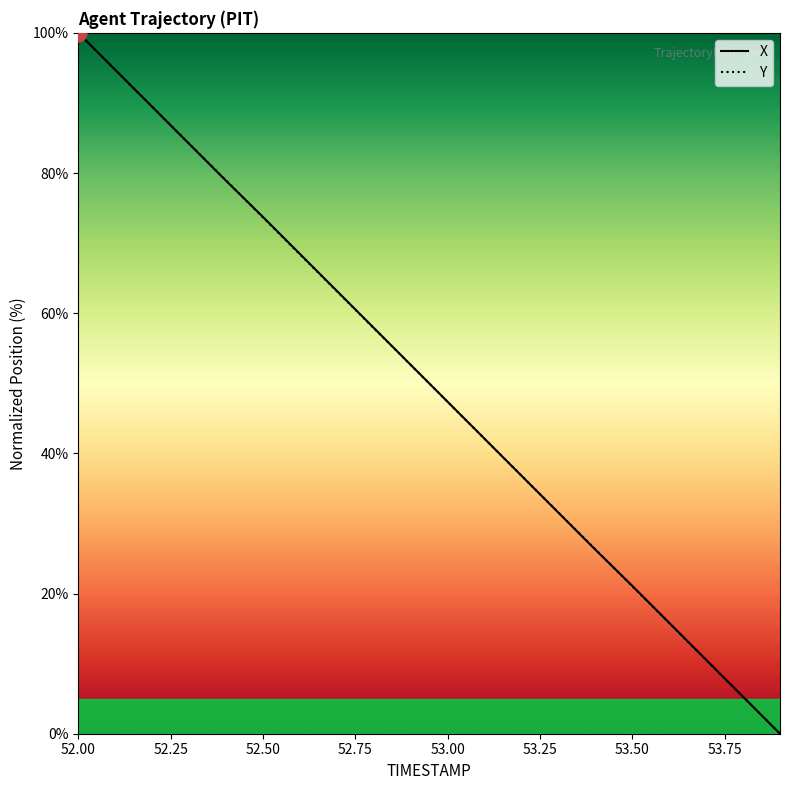

Reading right to left, what are all the values shown in this chart?

X: 0.0	5.3	10.5	15.8	21.1	26.3	31.5	36.8	42.1	47.4	52.6	57.9	63.2	68.5	73.7	78.9	84.2	89.5	94.7	100.0
Y: 0.0	5.3	10.5	15.8	21.0	26.3	31.6	36.8	42.1	47.4	52.6	57.9	63.1	68.4	73.7	78.9	84.2	89.5	94.7	100.0